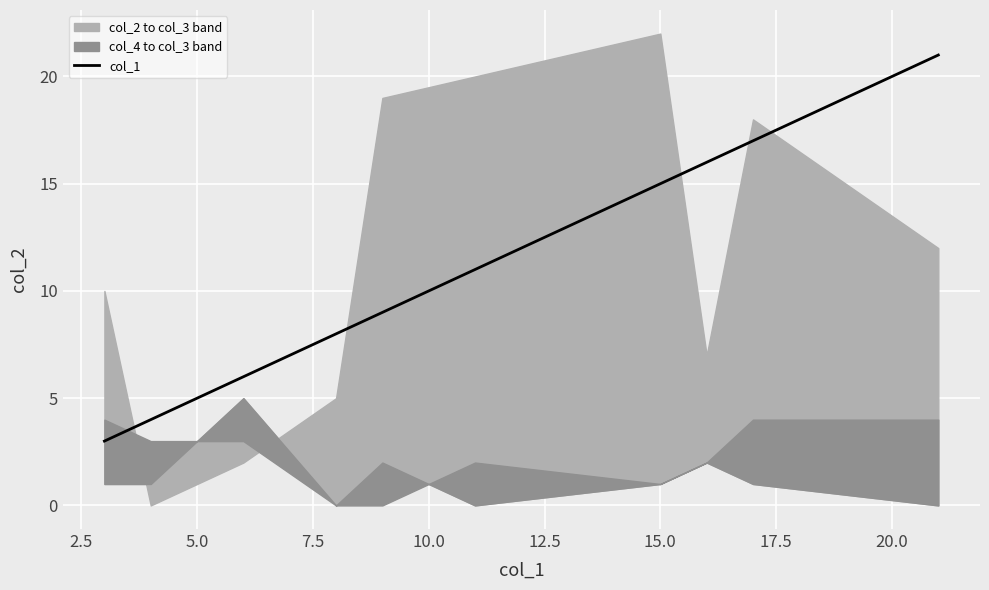

What is the difference between the values at 10.0 and 15.0?

6